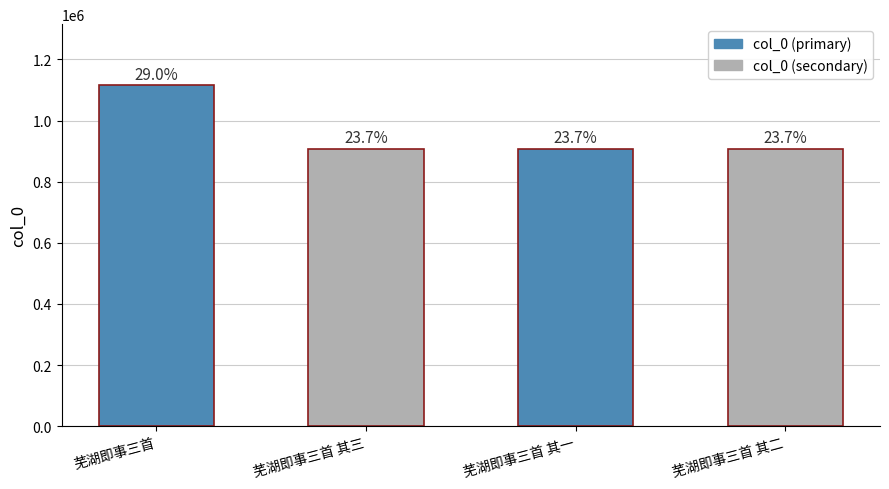

Rank the categories by value from lowest to highest.

芜湖即事三首 其三, 芜湖即事三首 其二, 芜湖即事三首 其一, 芜湖即事三首